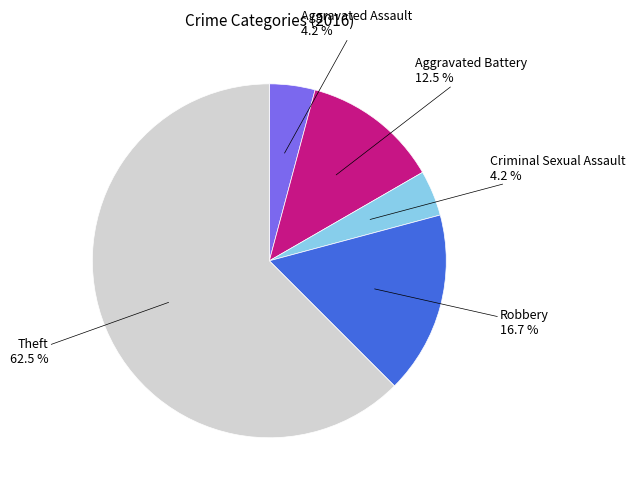

How many slices are in this pie chart?

5